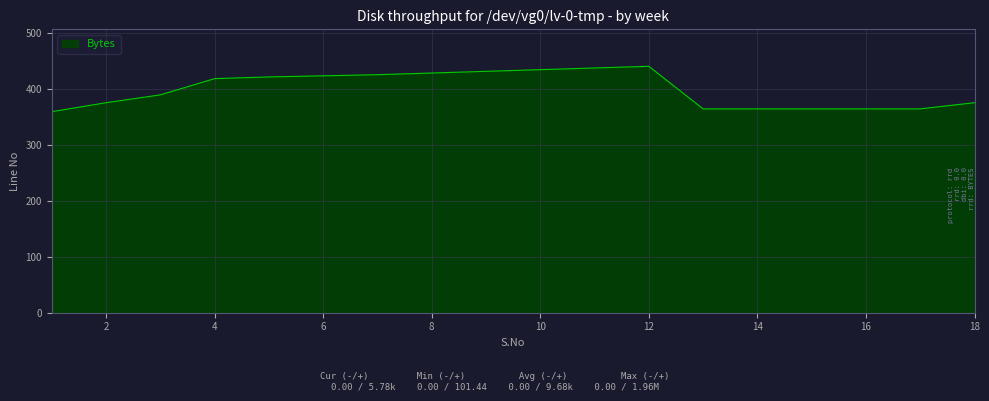

What is the maximum value shown in the chart?

440